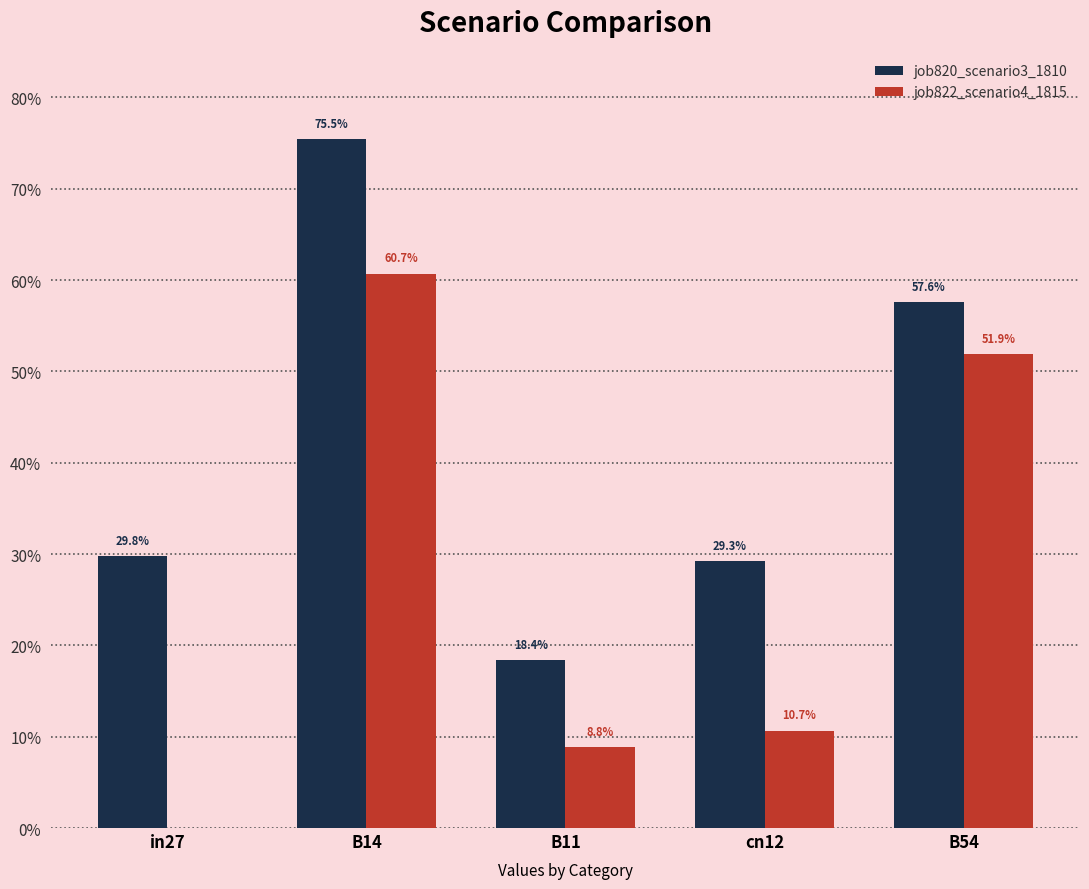

At which category is the sum across all series the highest?

B14